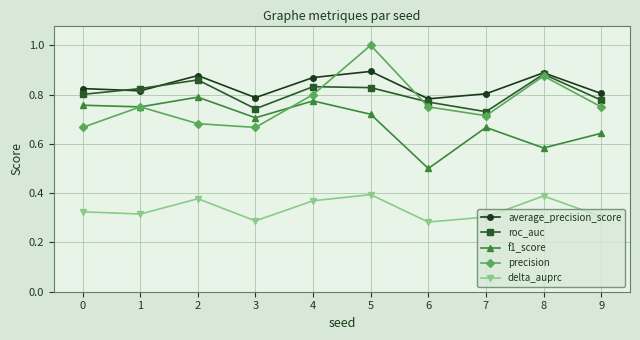

Which category has the highest value in the f1_score series?

2